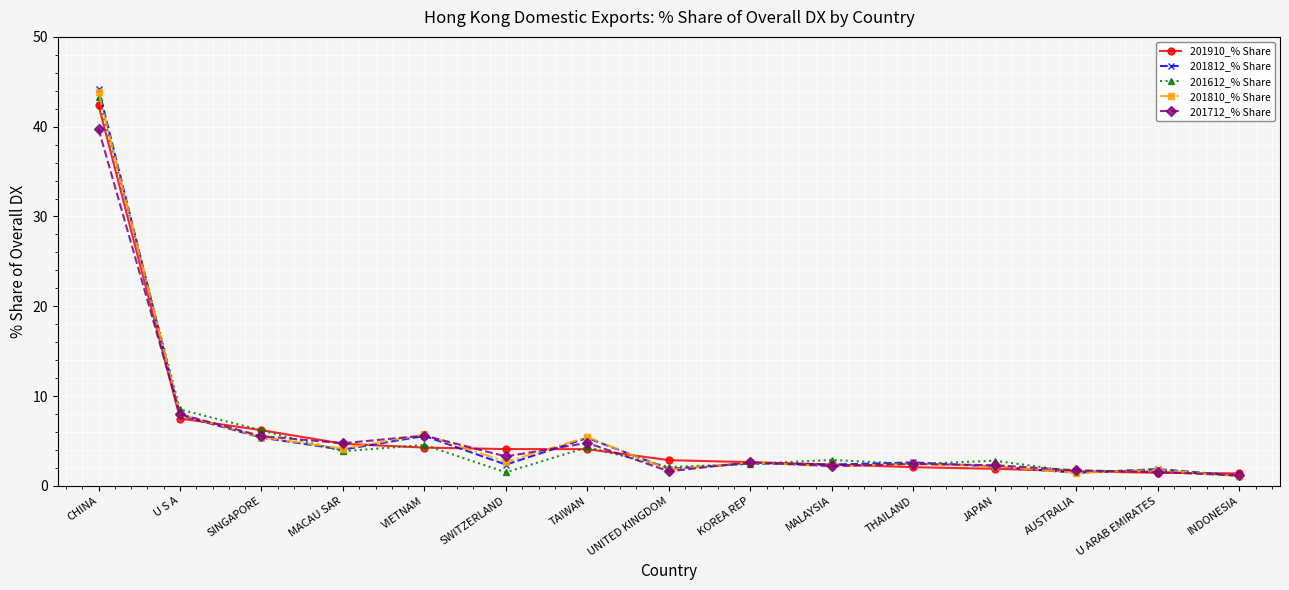

Which label corresponds to the largest value in the chart?

CHINA